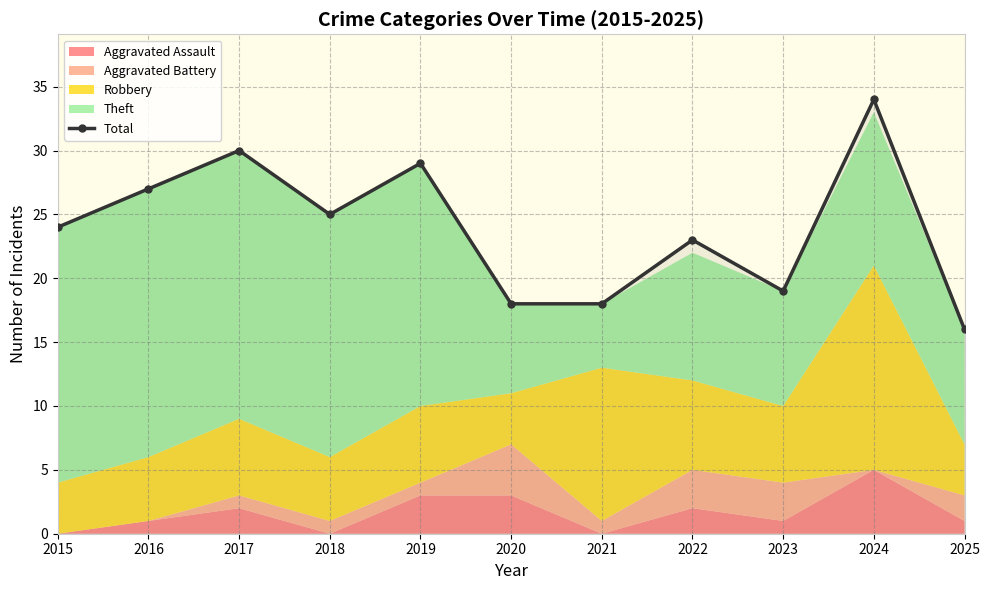

Reading left to right, extract all data points from this chart.

2015=24	2016=27	2017=30	2018=25	2019=29	2020=18	2021=18	2022=23	2023=19	2024=34	2025=16